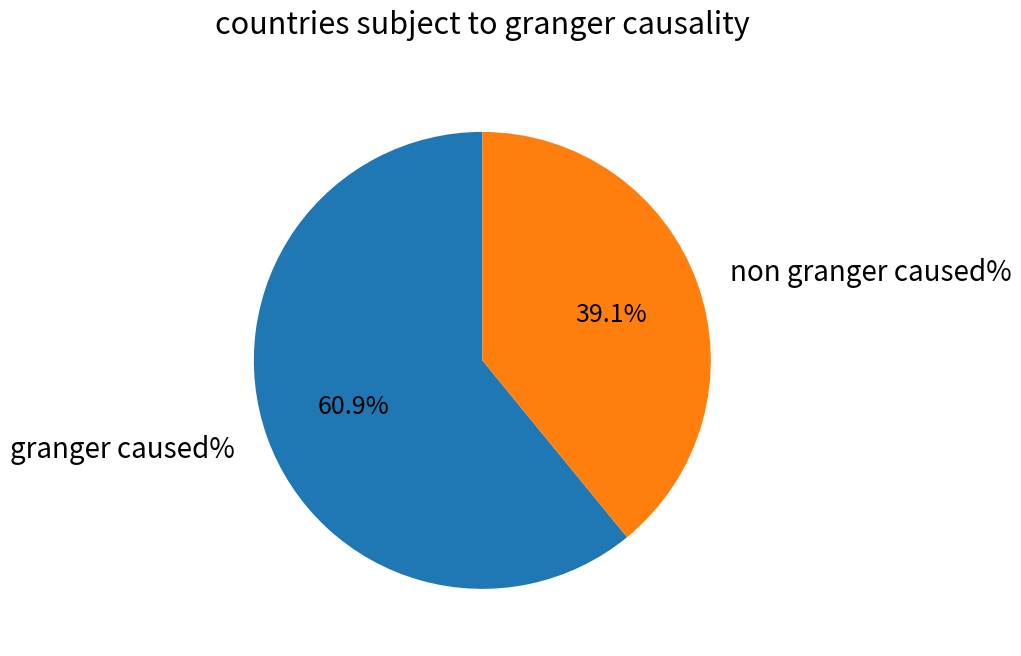

Rank the categories by value from lowest to highest.

non granger caused%, granger caused%